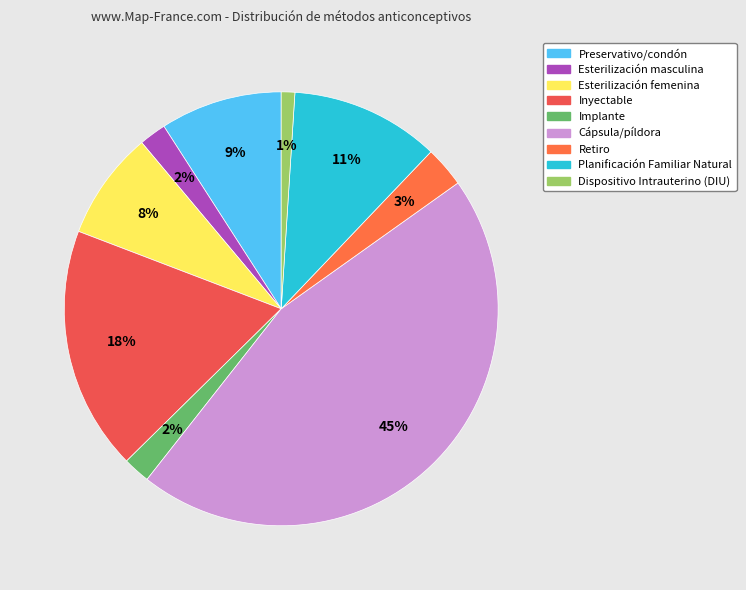

Is there any slice that represents more than half of the pie?

No